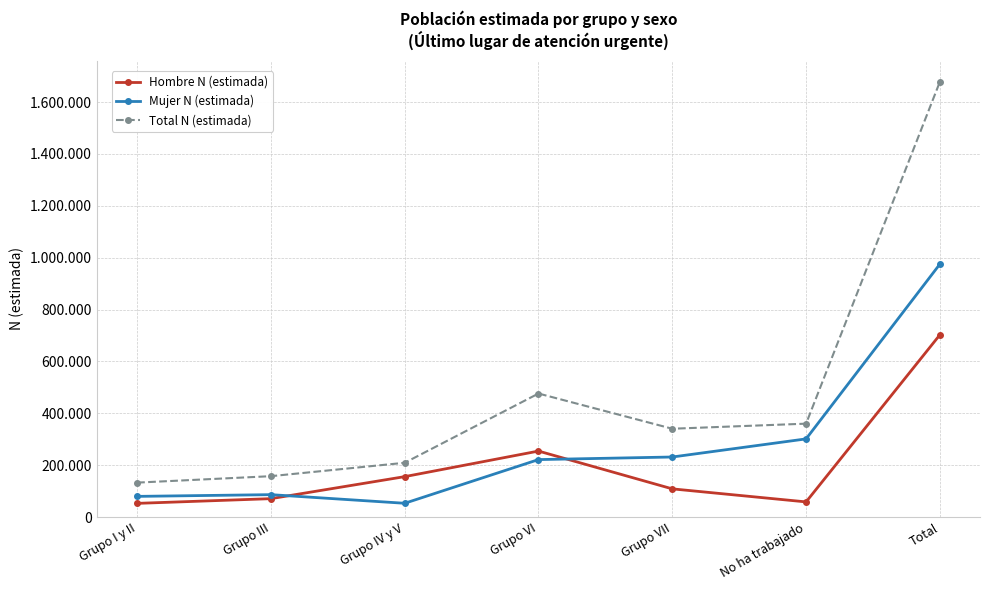

What are all the series names shown in the legend?

Hombre N (estimada), Mujer N (estimada), Total N (estimada)